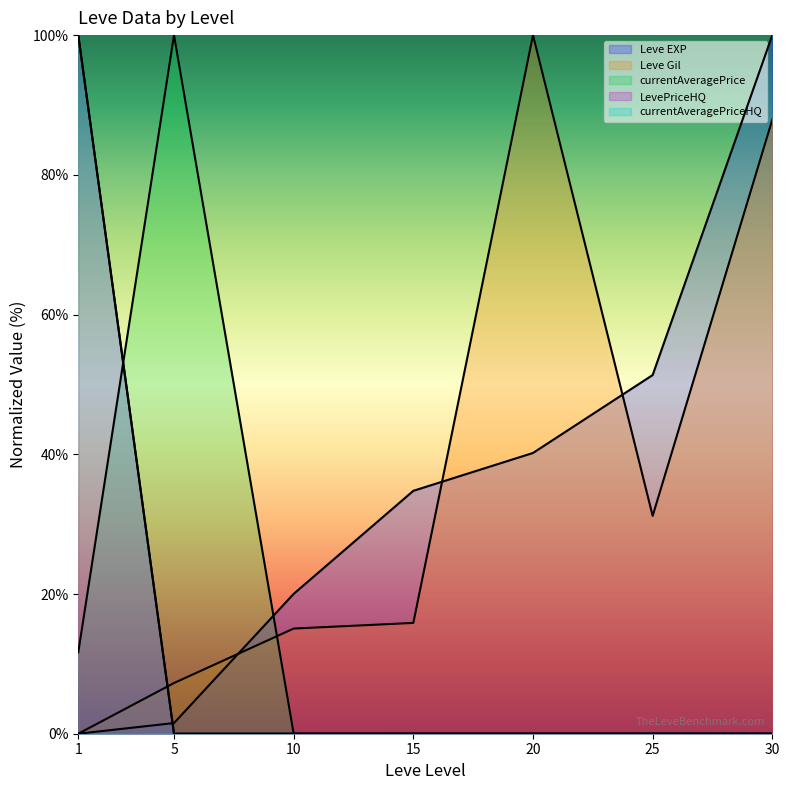

The value of currentAveragePriceHQ at 20 is 0.0. True or false?

True